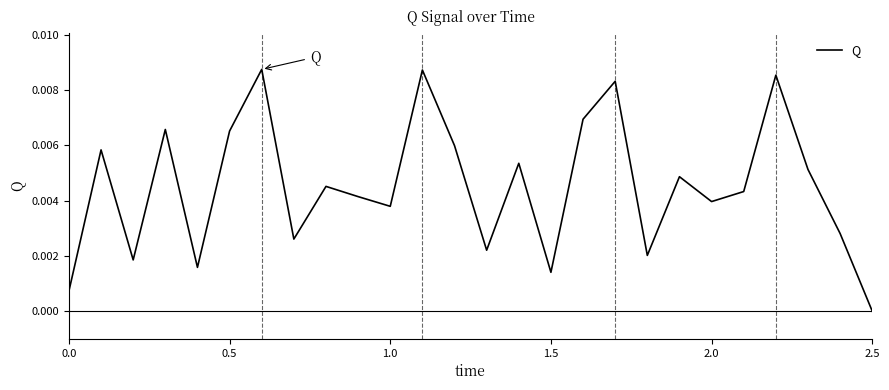

What is the sum of all values?

0.1